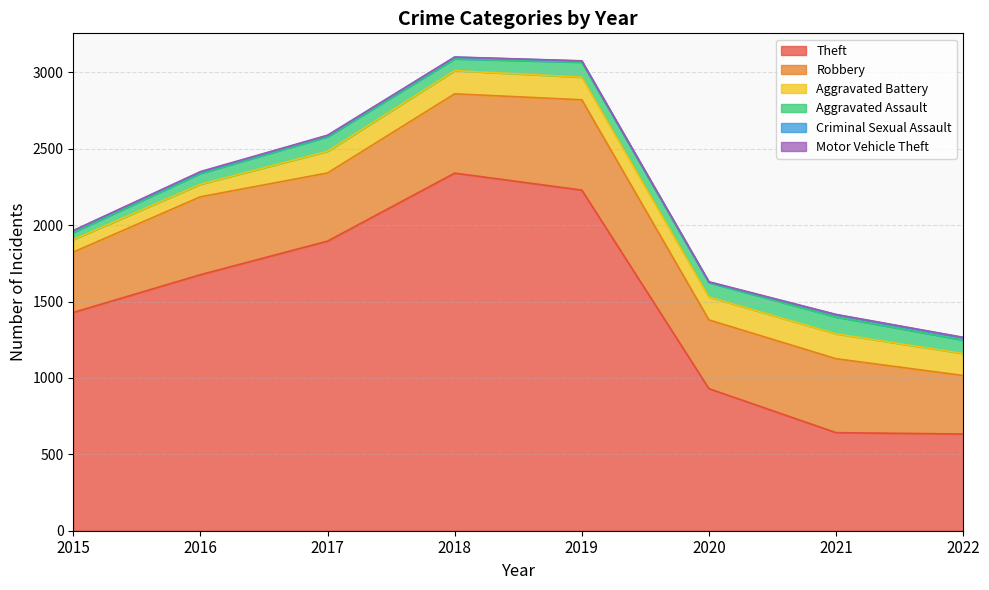

True or false: Criminal Sexual Assault and Robbery cross at least once.

False